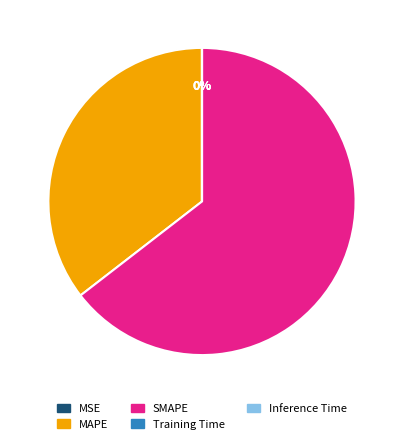

Which slice is the largest?

SMAPE